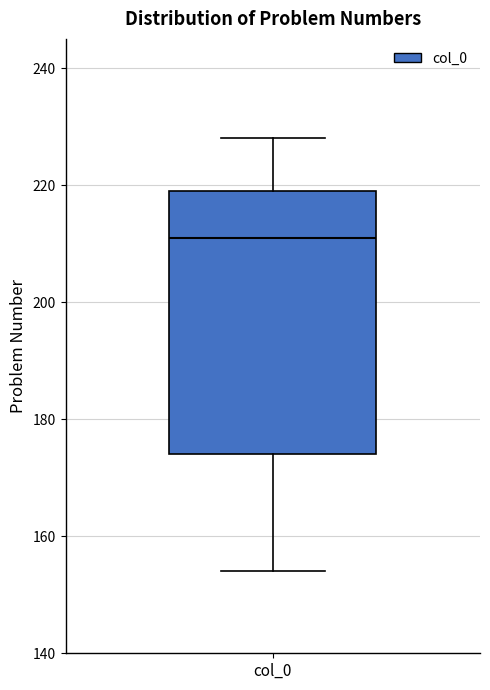

Transcribe this box plot: give where the median line is, the range the box spans, and where the two whiskers end, as read against the y-axis. The values are not printed on the chart, so give them approximately, as read against the axis.

median 212, box 174 to 220, whiskers 154 to 228